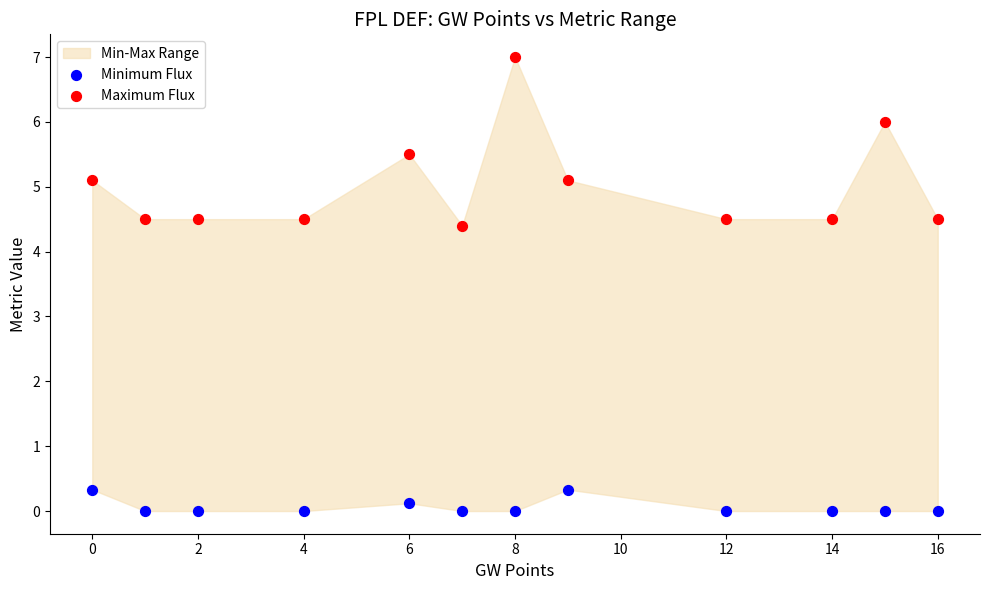

Which series reaches the minimum Y coordinate?

Minimum Flux